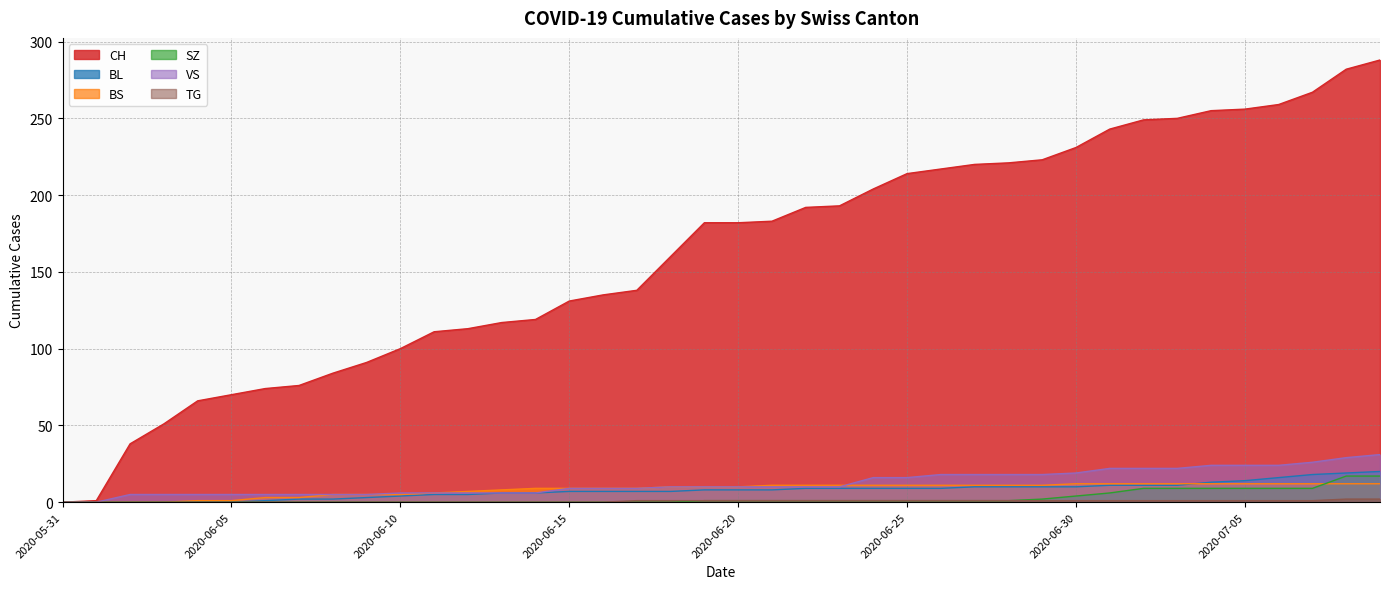

After their last crossing, which series has the higher values: BL or BS?

BL